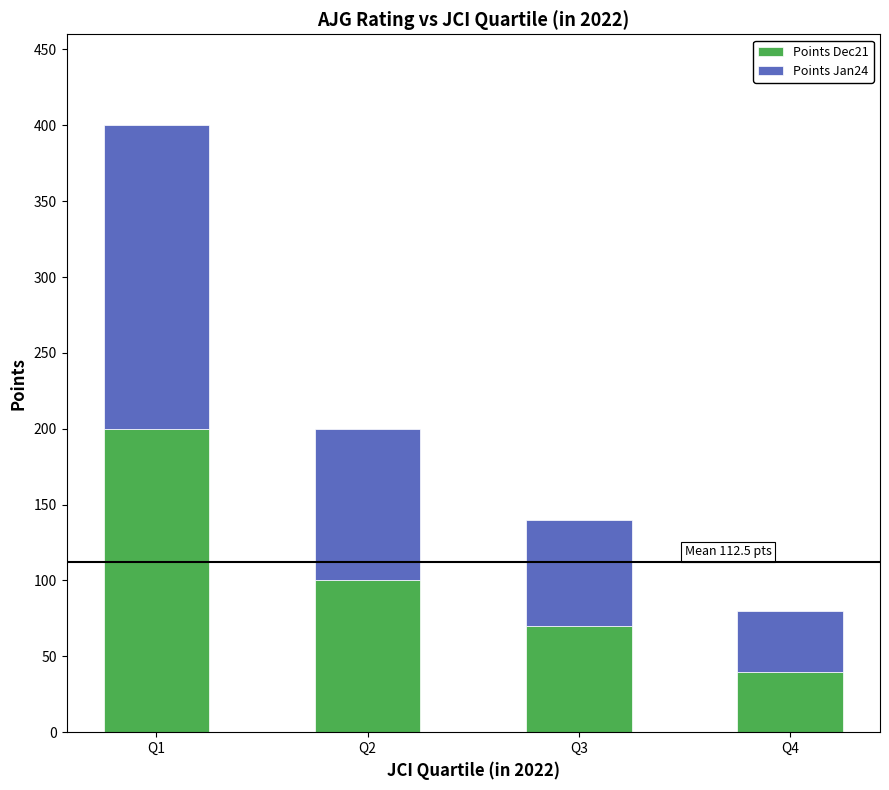

At which category is the sum across all series the highest?

Q1